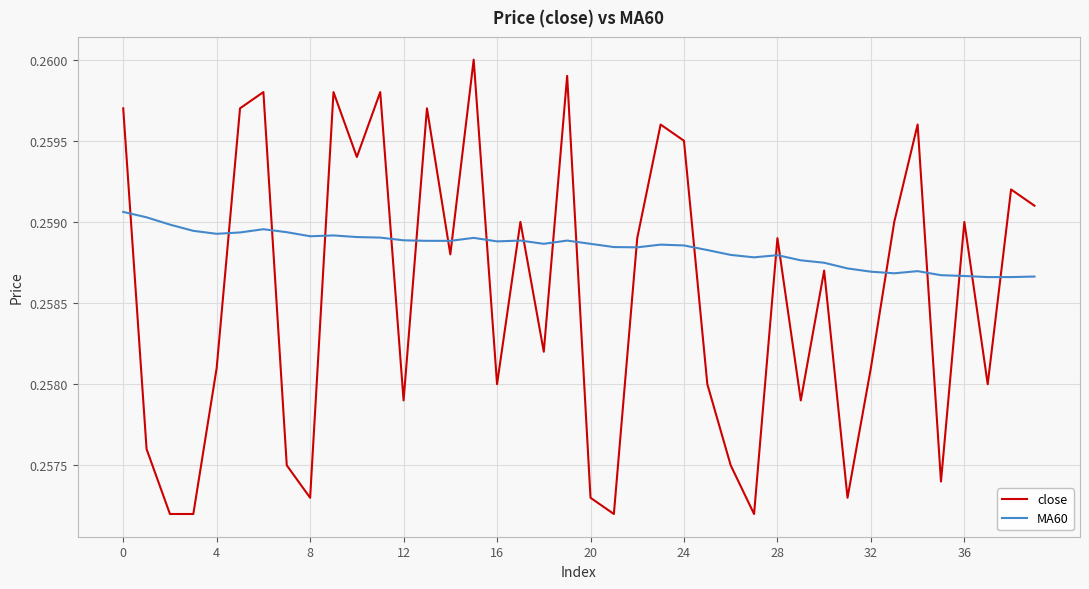

Rank the series by their maximum value, from highest to lowest.

close, MA60